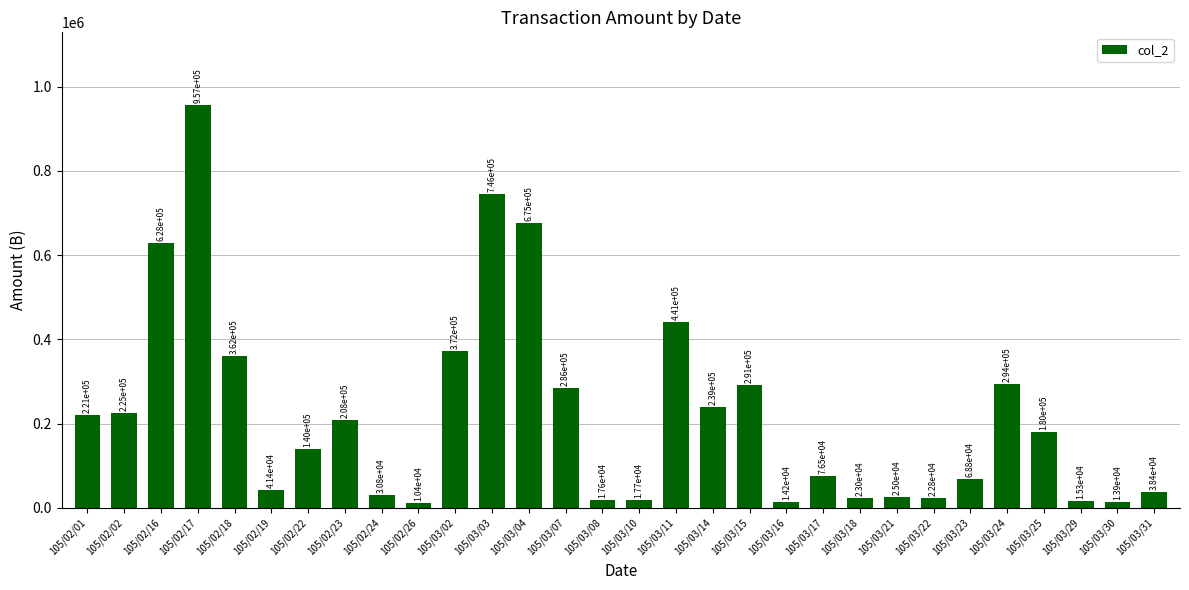

Does the chart contain stacked bars?

No